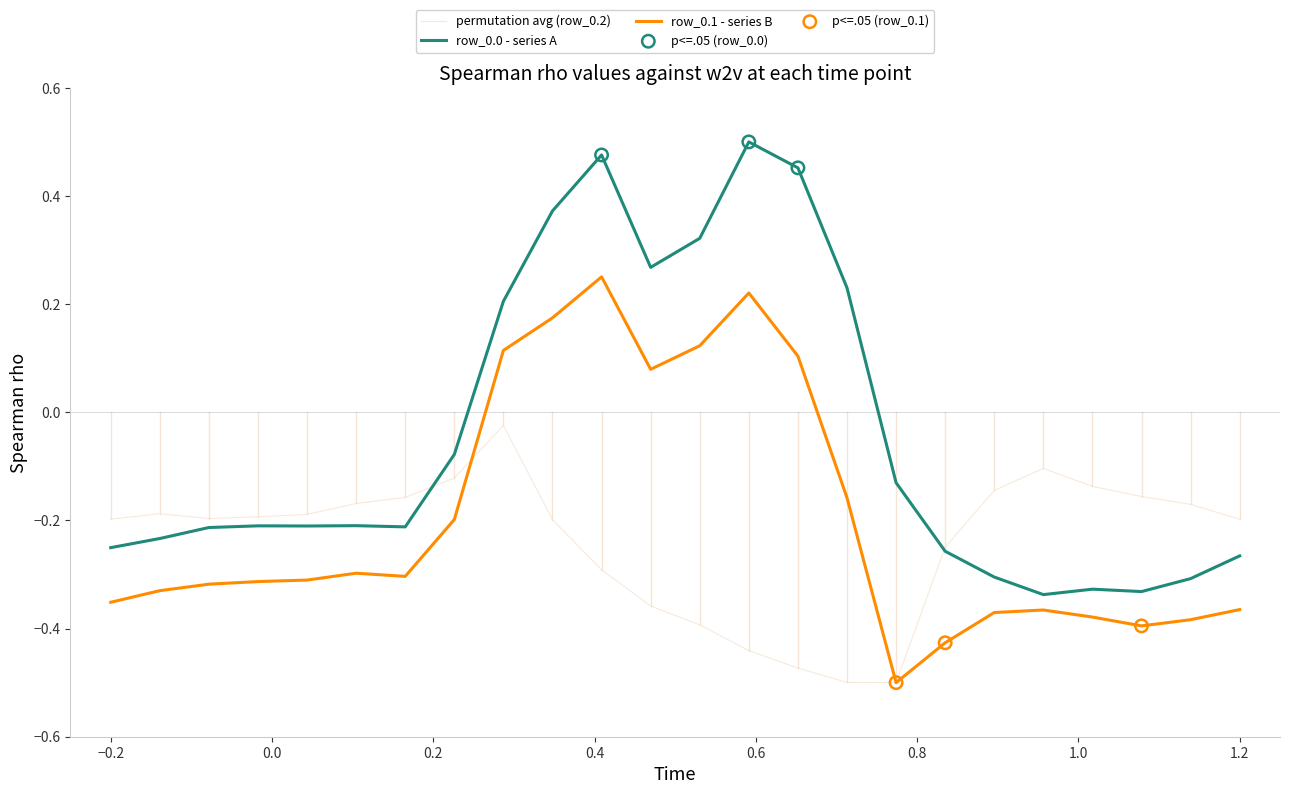

At how many categories does at least one series exceed 0?

8